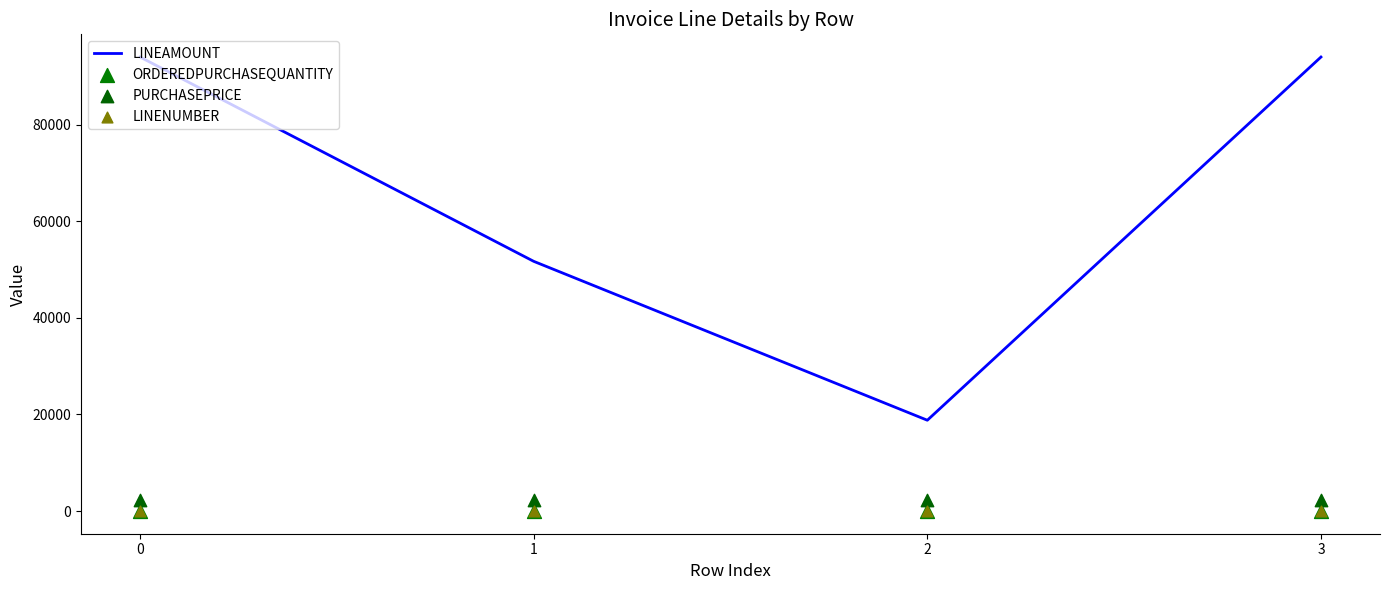

Which series has the widest spread of Y values?

LINEAMOUNT